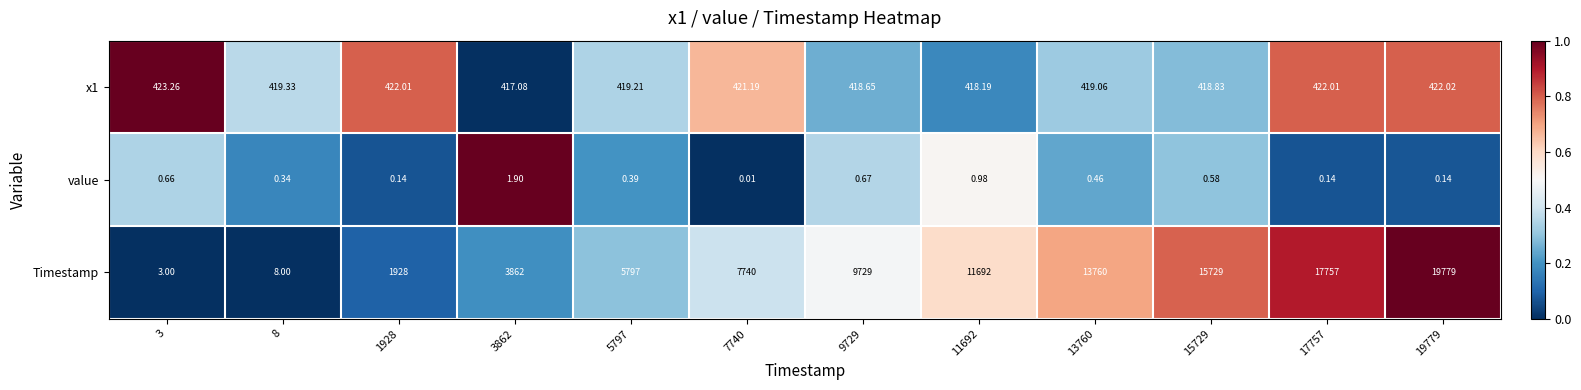

What is the spread (max minus min) of values at 8?

419.0